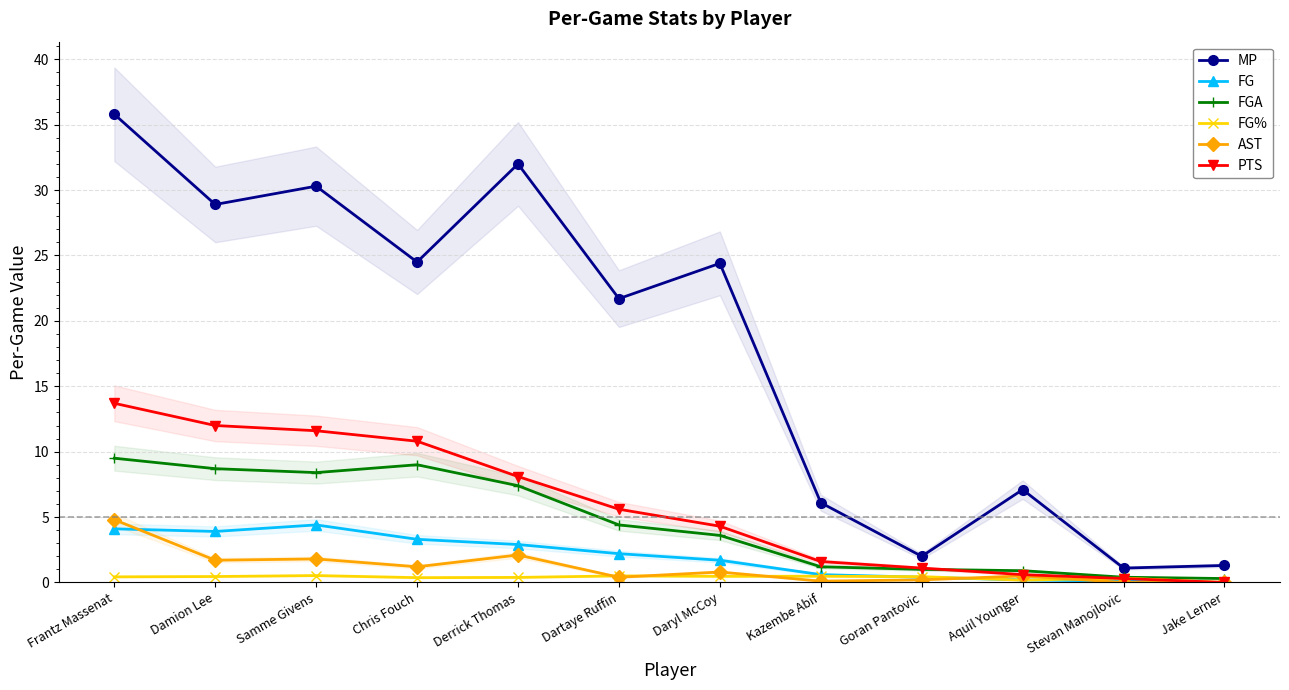

At which label is MP closest to 18?

Dartaye Ruffin